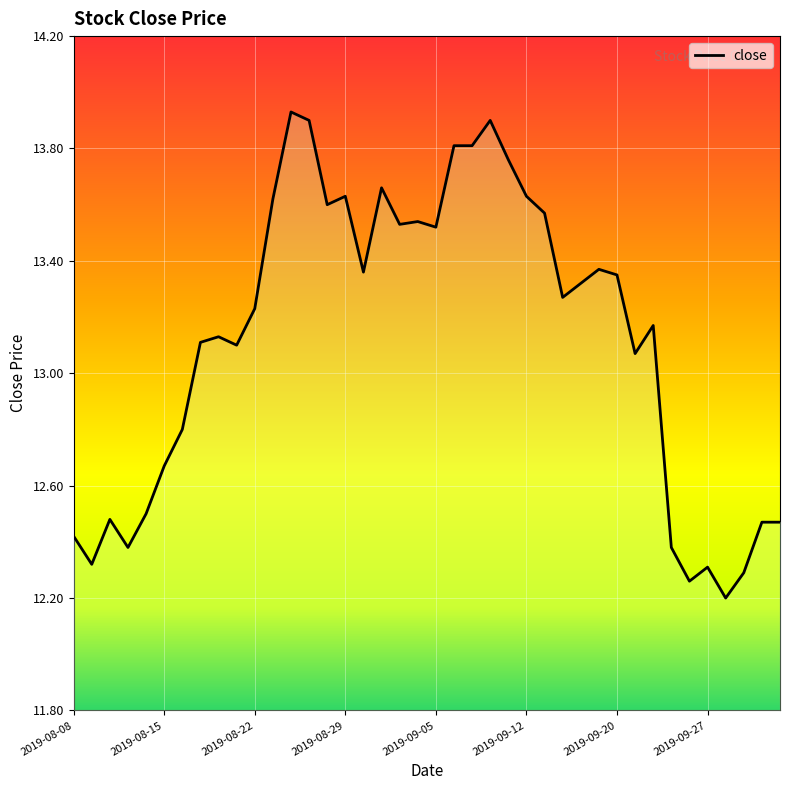

What is the minimum value shown in the chart?

12.2